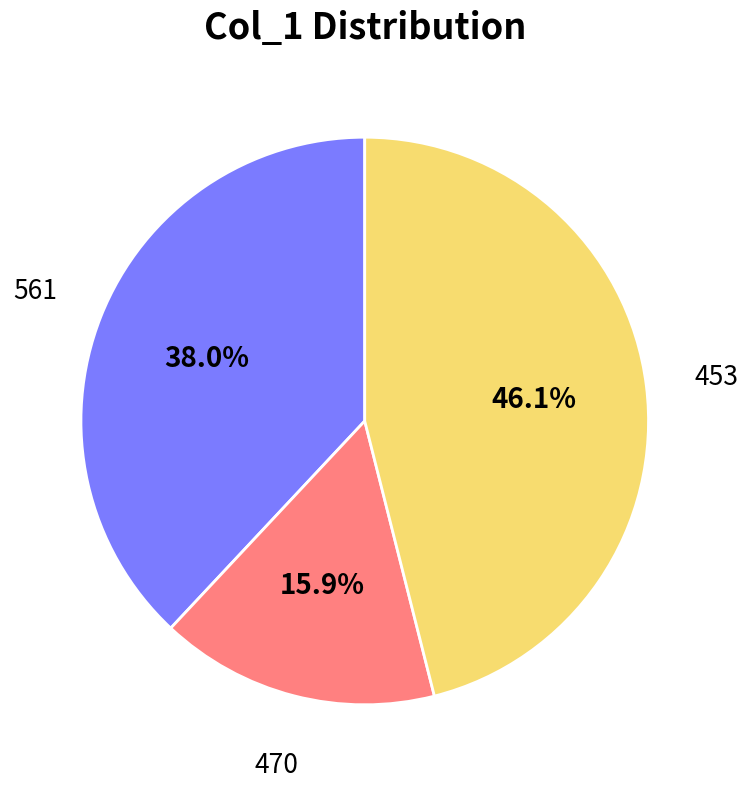

Which has a higher value, 561 or 470?

561